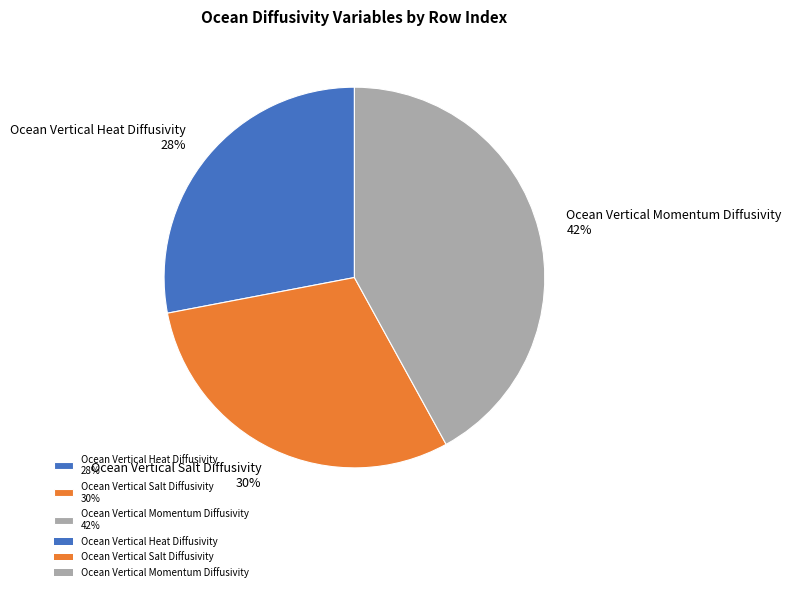

Do Ocean Vertical Momentum Diffusivity 42% and Ocean Vertical Heat Diffusivity 28% together represent more than half of the pie?

Yes